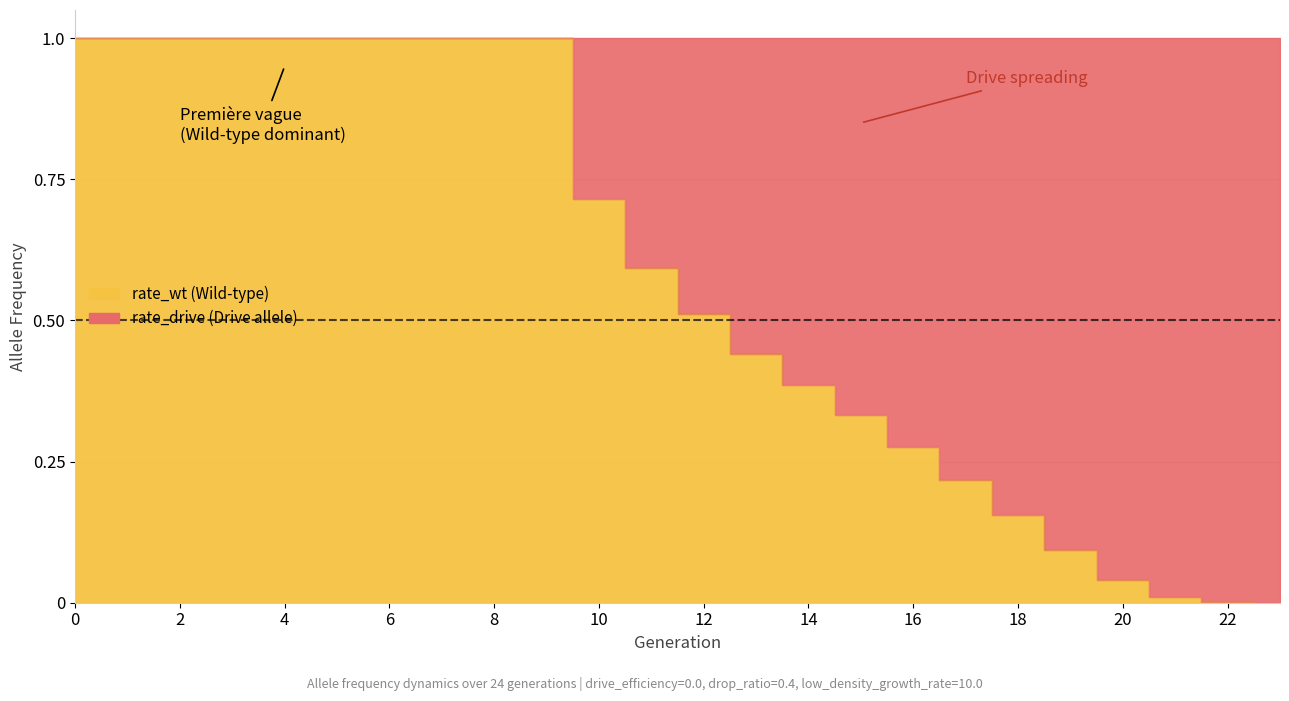

List the labels in order of value, smallest first.

23, 22, 21, 20, 19, 18, 17, 16, 15, 14, 13, 12, 11, 10, 0, 1, 2, 3, 4, 5, 6, 7, 8, 9